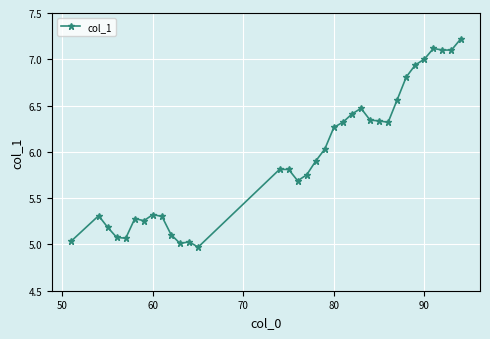

What is the greatest value displayed?

7.2